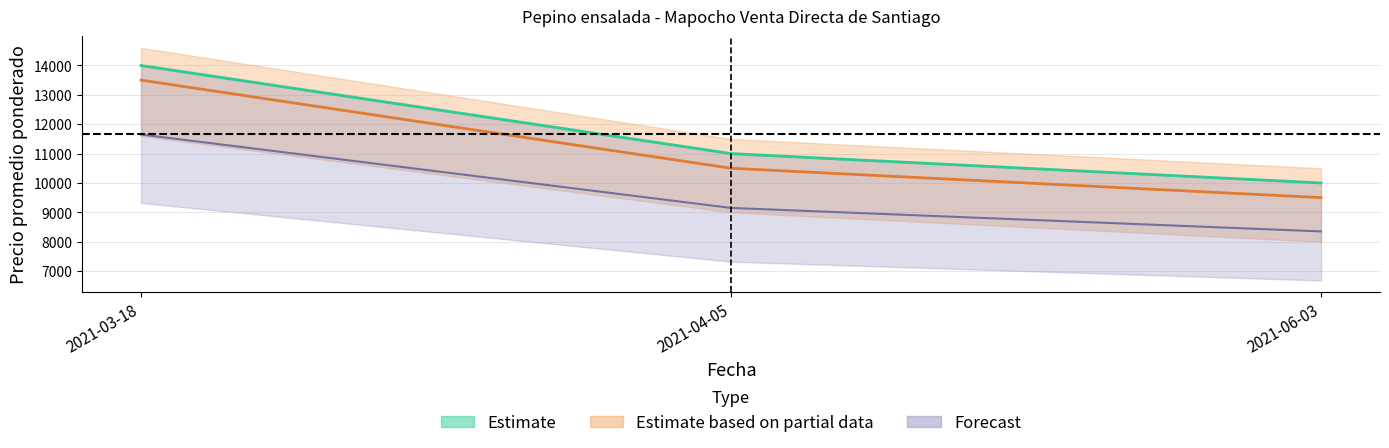

Is the value of Precio maximo at 2021-03-18 greater than the value of Precio promedio ponderado at 2021-06-03?

Yes